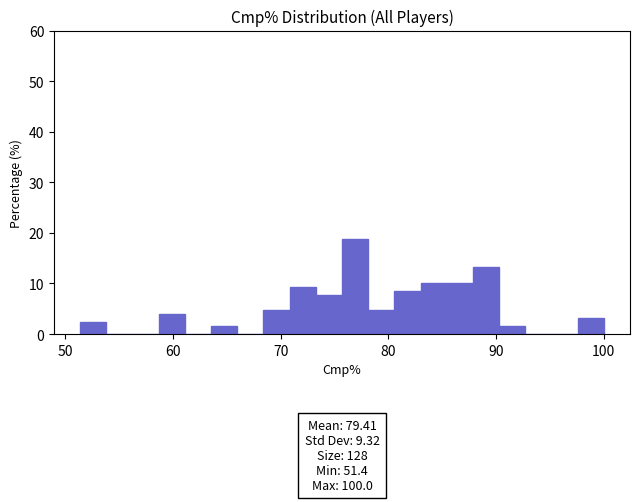

Read against the x-axis, roughly where is the centre of the tallest bar?

77